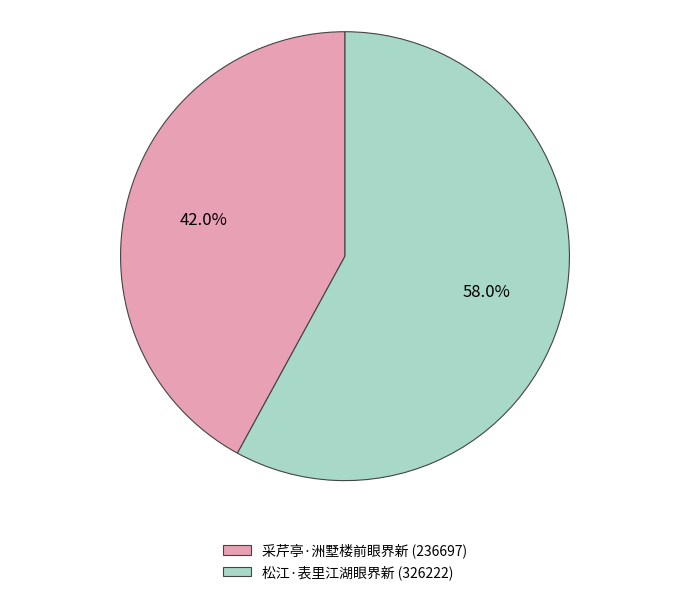

Rank the categories by value from lowest to highest.

采芹亭·洲墅楼前眼界新, 松江·表里江湖眼界新